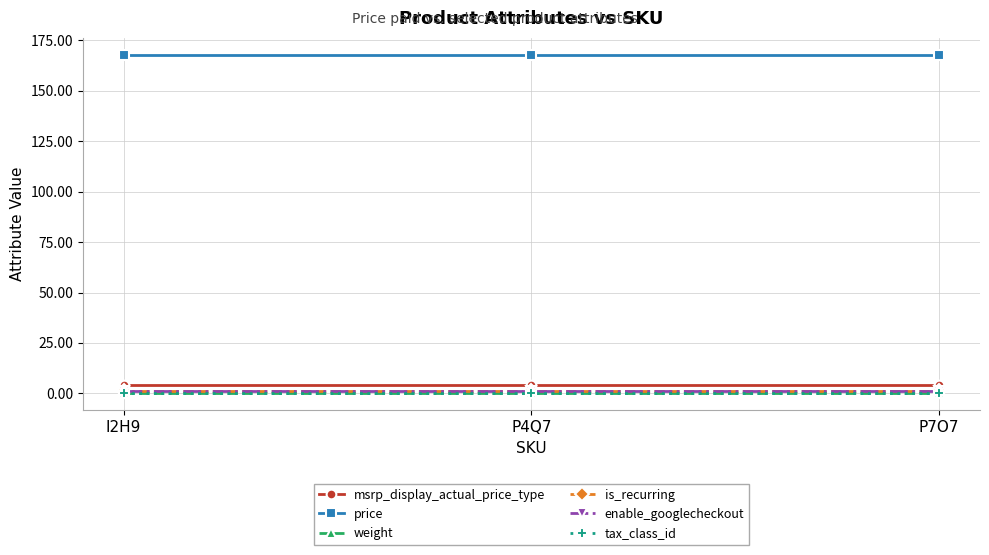

Does the chart have visible grid lines?

Yes